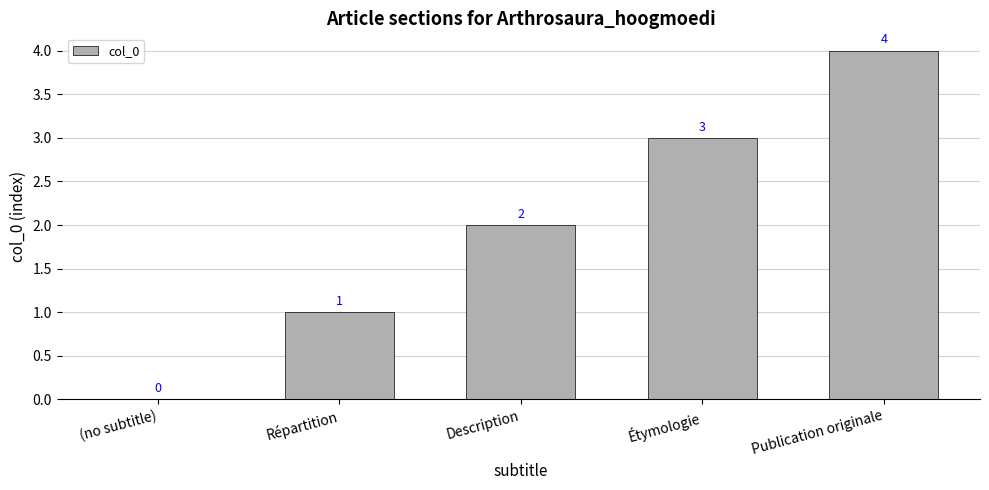

Is it true that the value at (no subtitle) is 0?

True